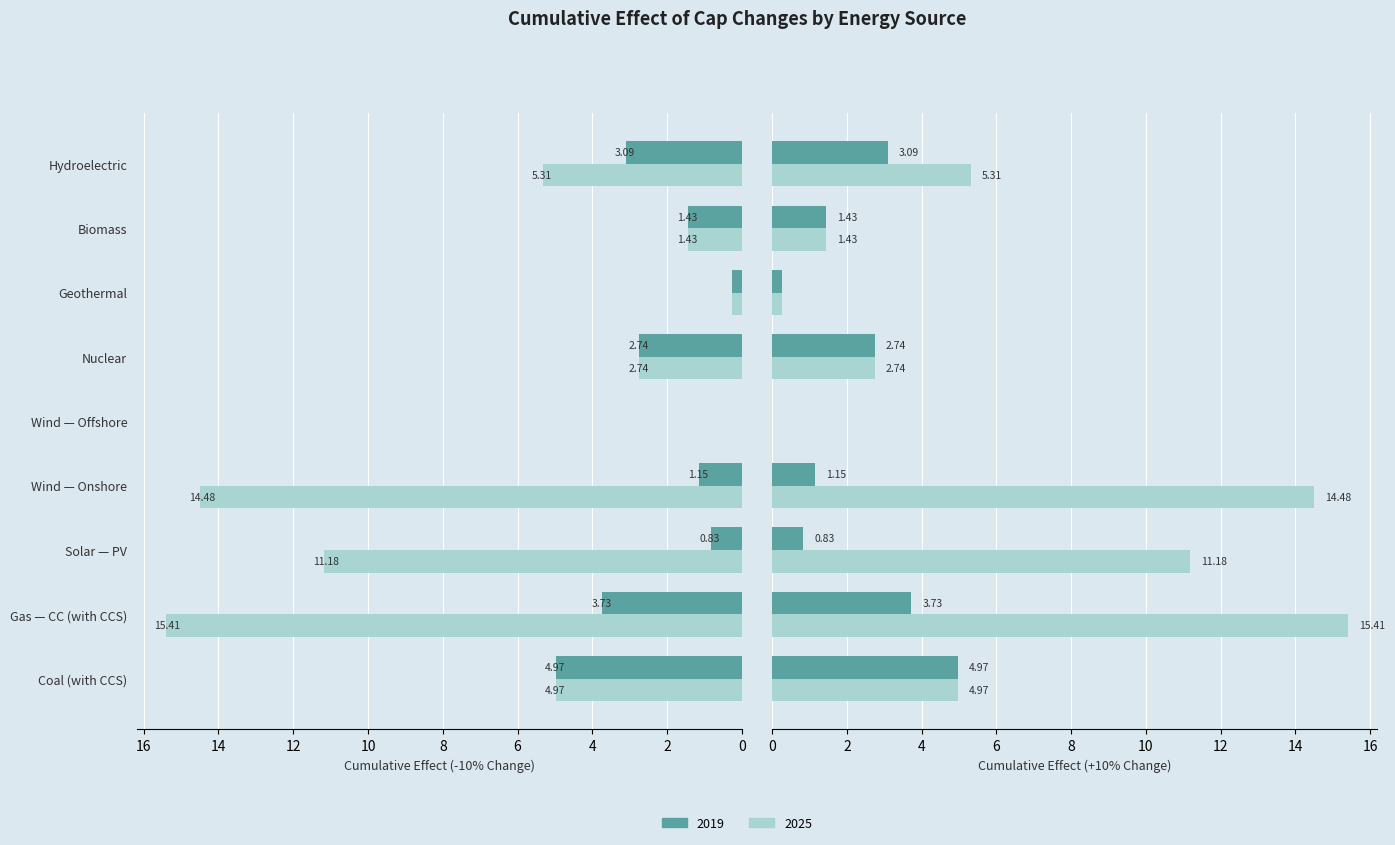

What is the value of the +10% Change (2019) bar at the 4th from the left?

1.2